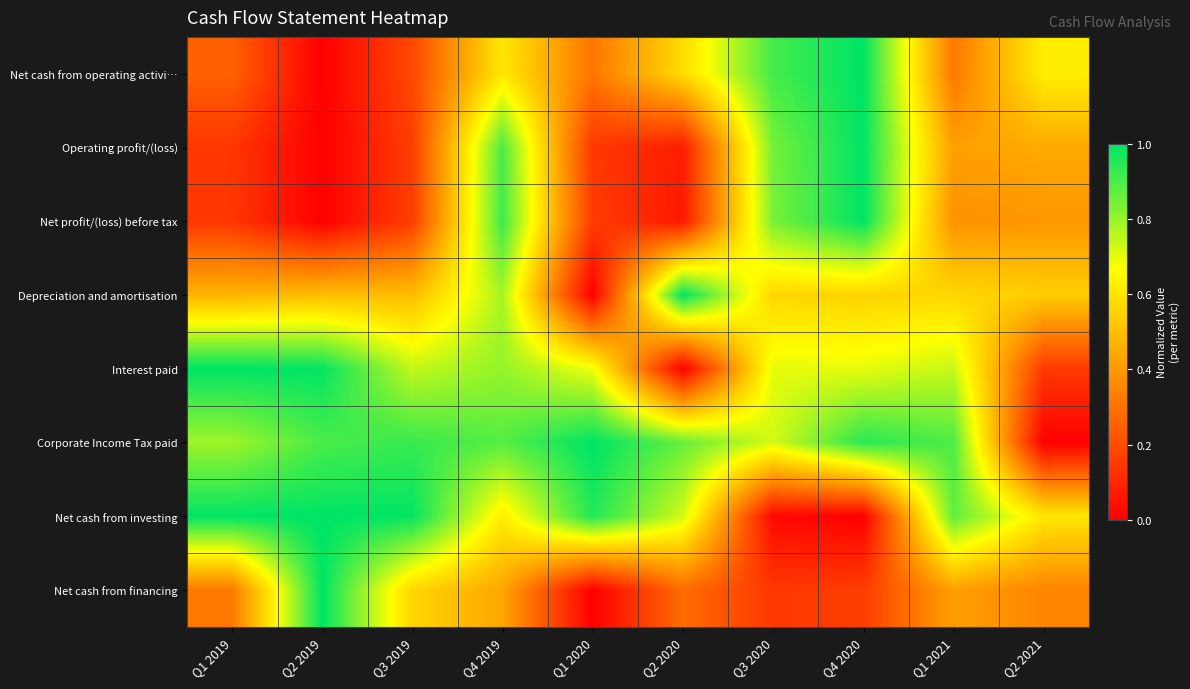

What is the total value across all series at Q4 2019?

6.0